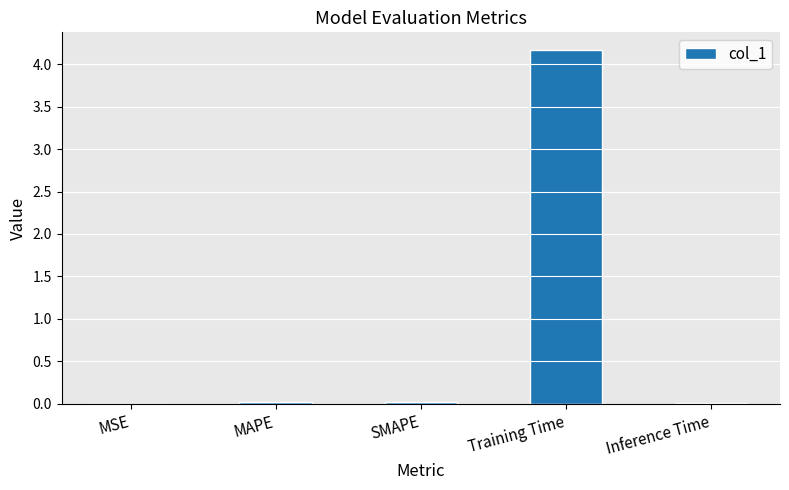

The value at Inference Time is 0.0. True or false?

True